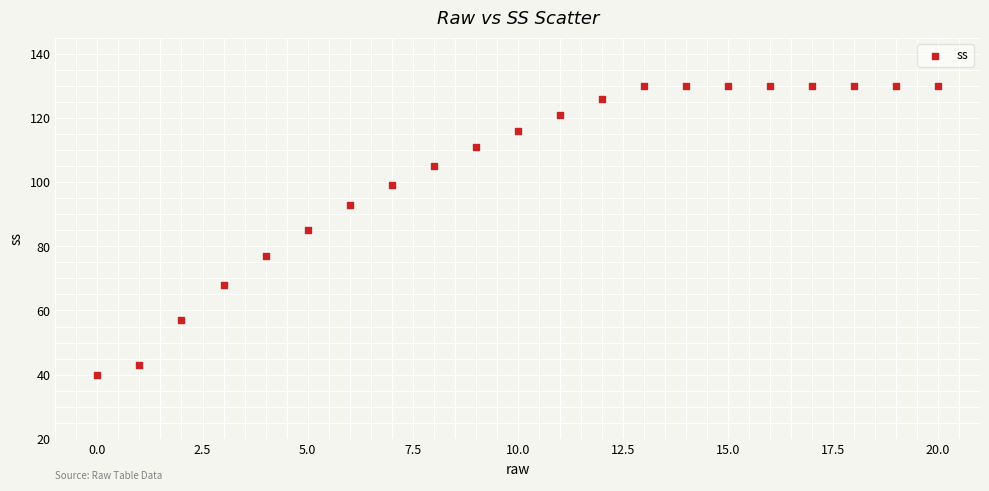

What is the range of Y values (max minus min)?

90